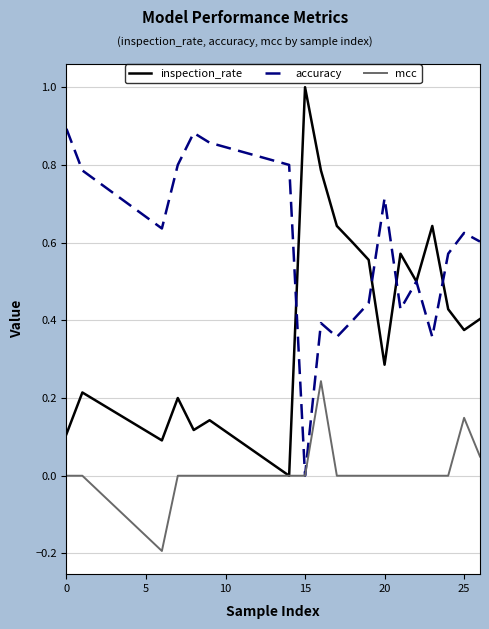

What is the maximum value shown in the chart?

1.0